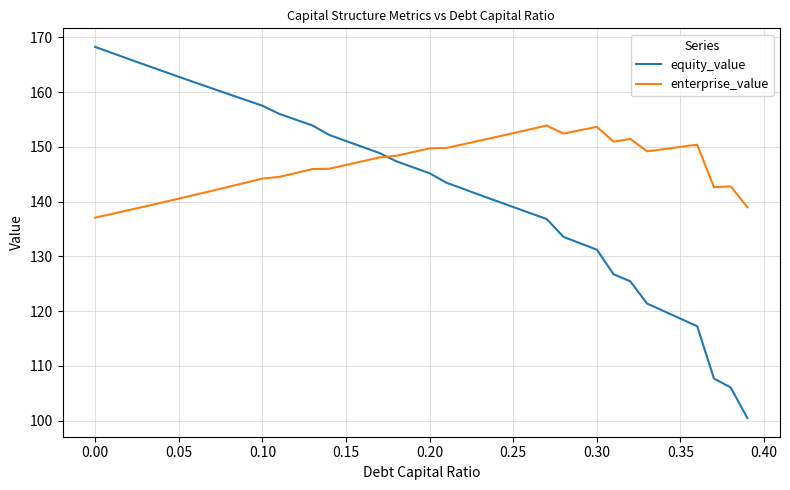

What is the sum of all equity_value values?

5718.5